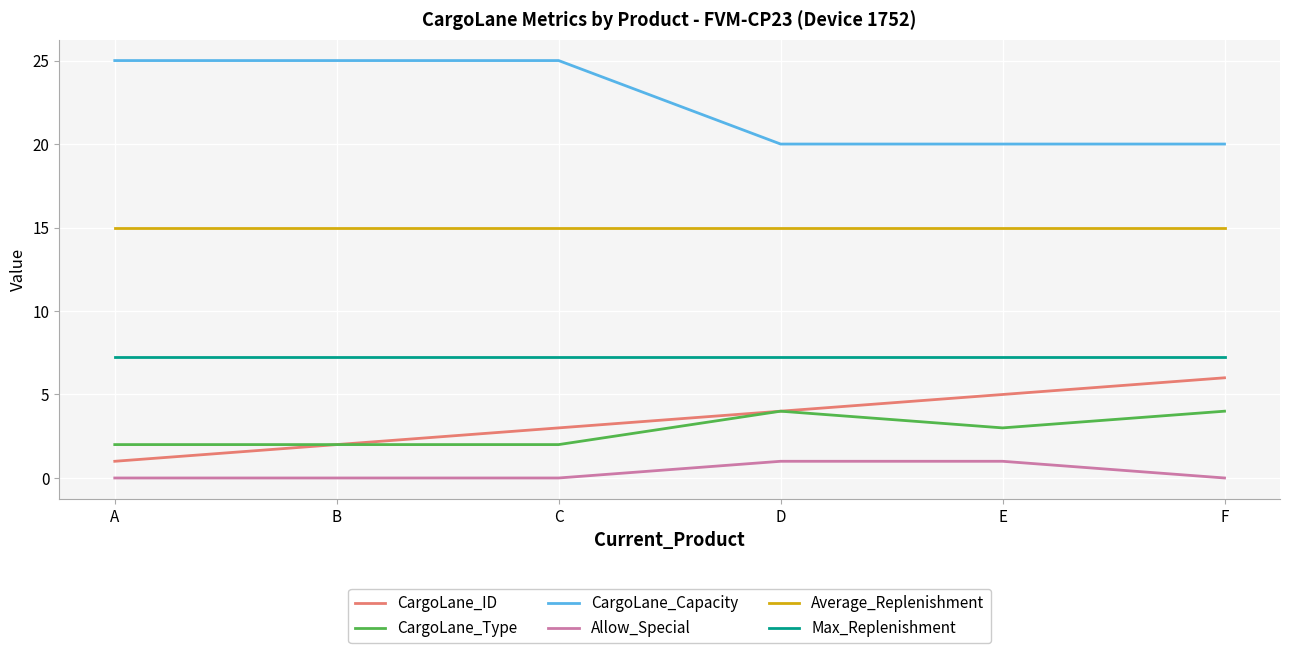

What is the approximate value of CargoLane_Type at B?

2.0